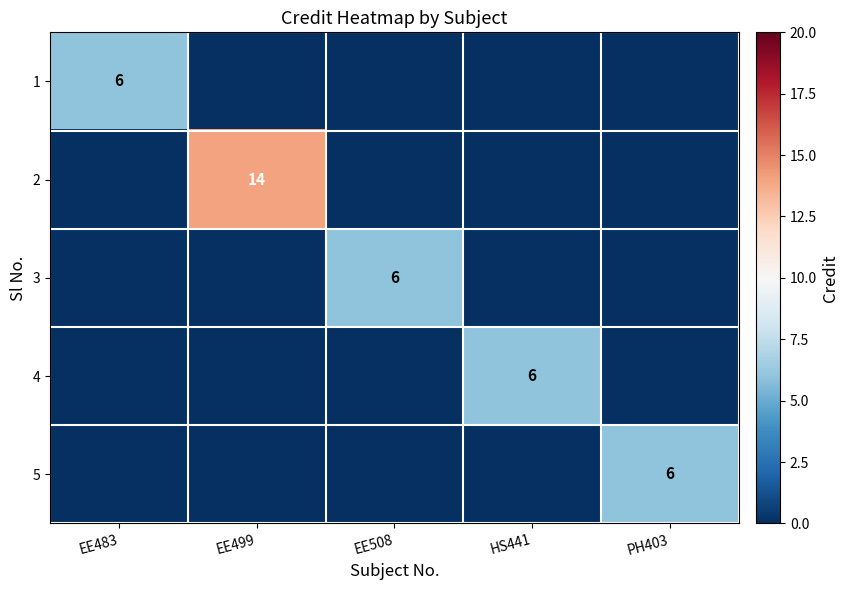

What is the total value across all series at PH403?

6